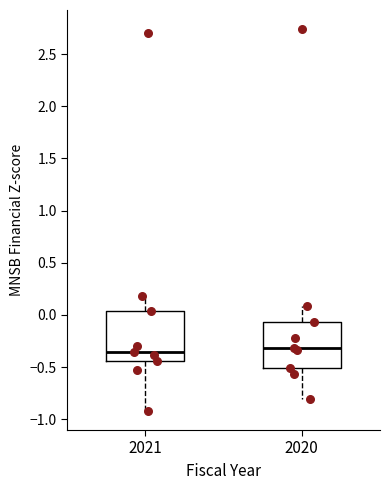

Reading left to right, read every box against the y-axis: the position of its median line, the range the box covers, and the ends of its whiskers. The values are not printed on the chart, so give them approximately, as read against the axis.

2021: median -0.35, box -0.45 to 0.05, whiskers -0.90 to 0.20
2020: median -0.30, box -0.50 to -0.05, whiskers -0.80 to 0.10